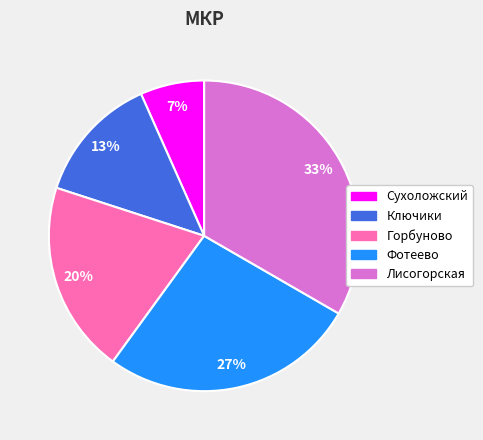

Which category has the biggest portion of the pie?

Лисогорская